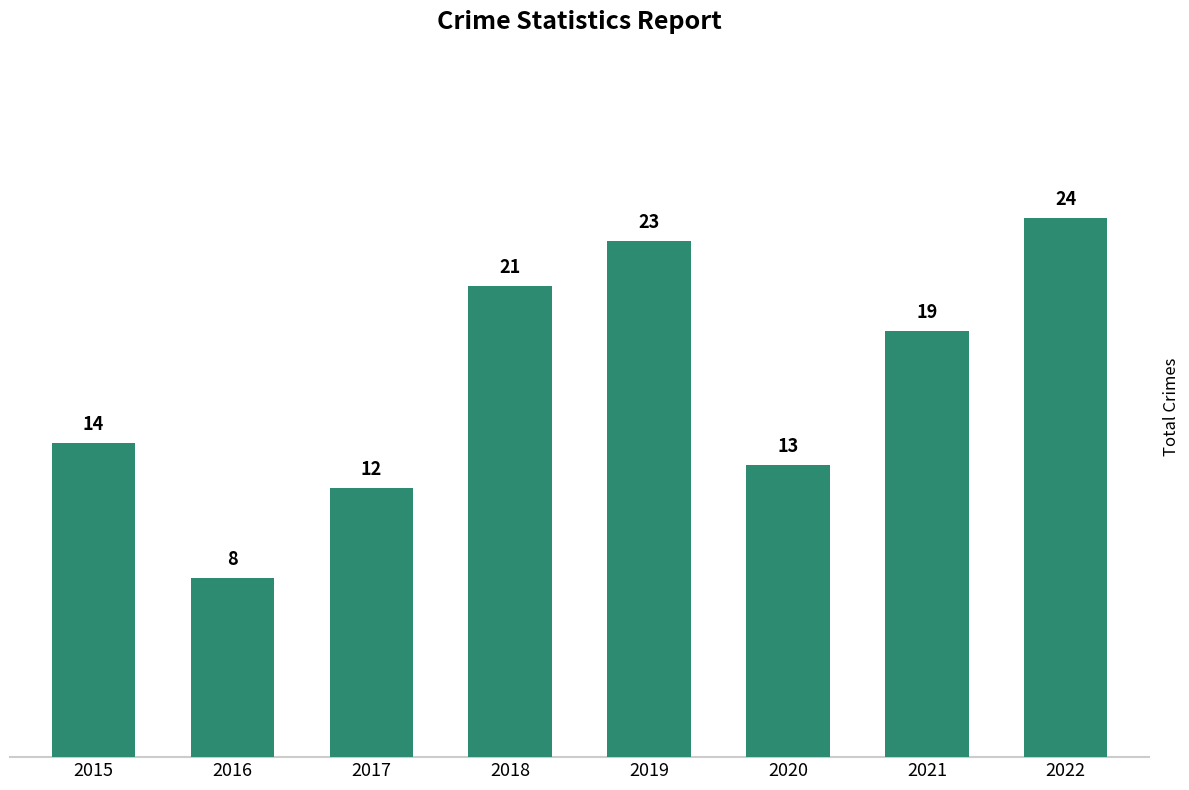

Are the bars grouped side by side (vs. stacked)?

No